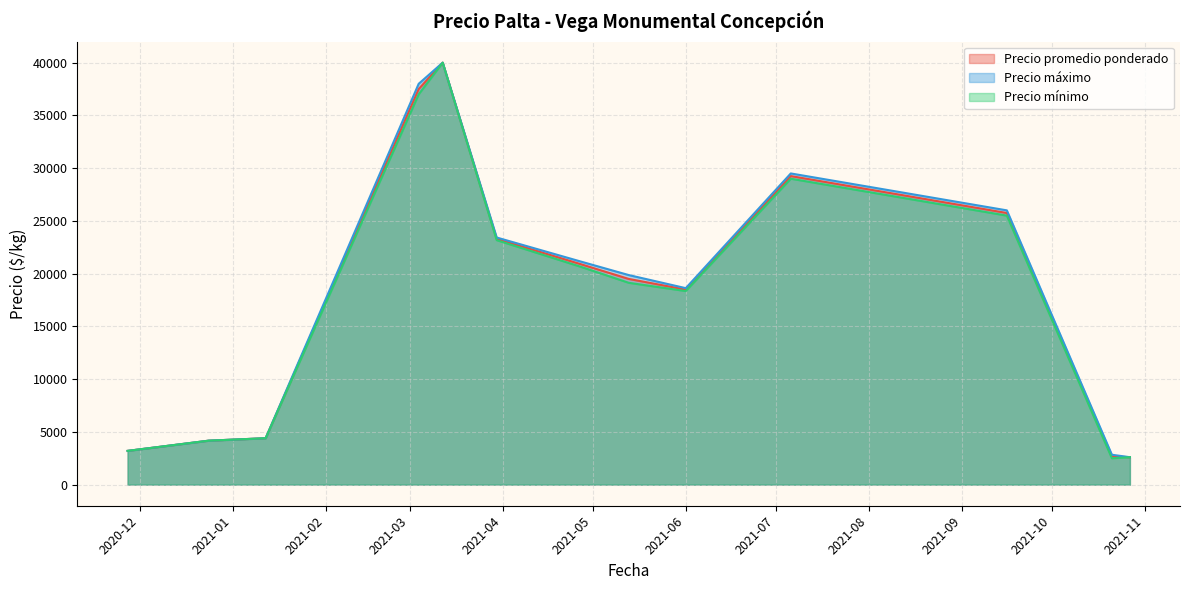

What is the sum of all Precio máximo values?

233766.7